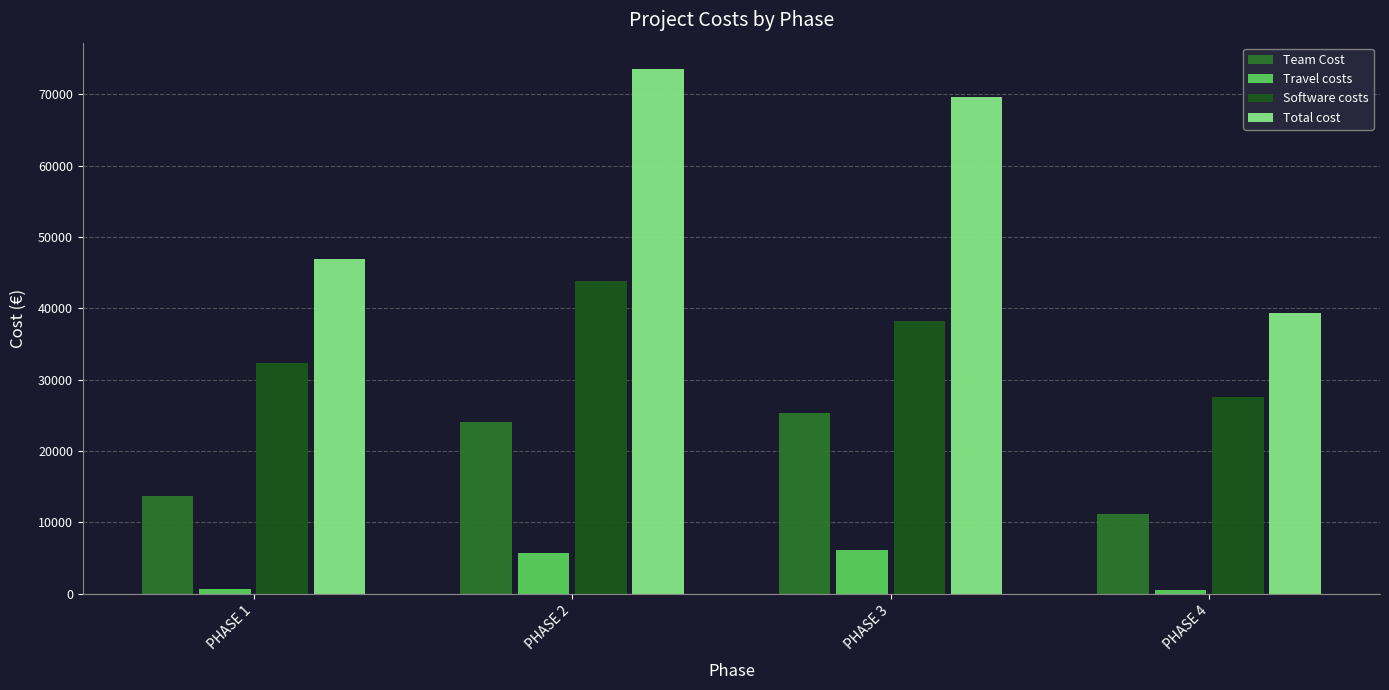

What is the sum of all Total cost values?

229310